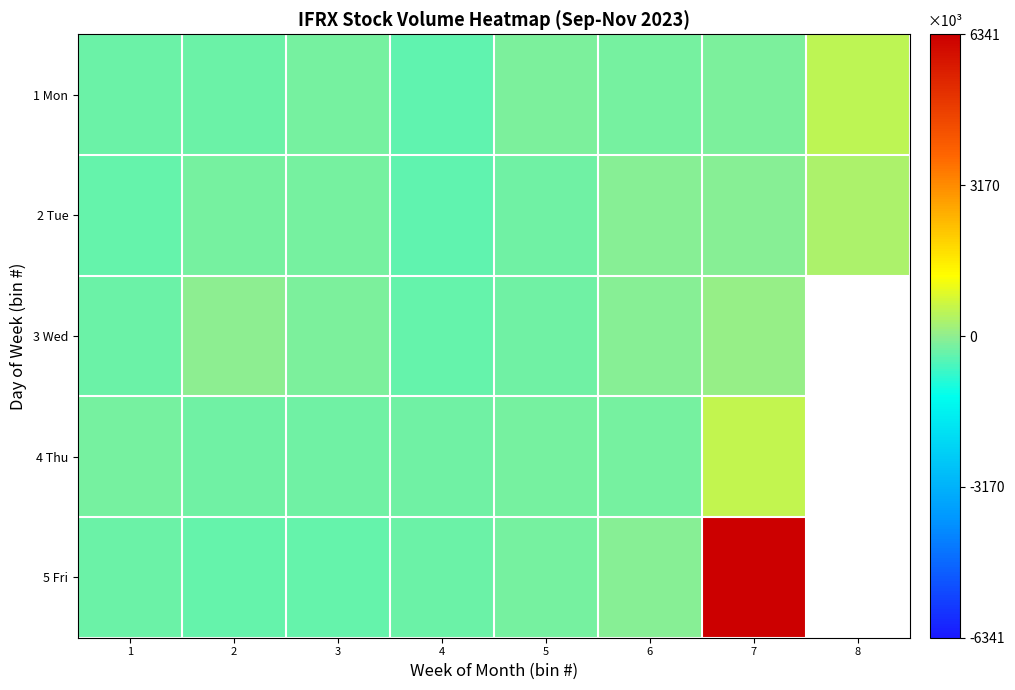

What is the total value across all series at 3?

-1279359.5